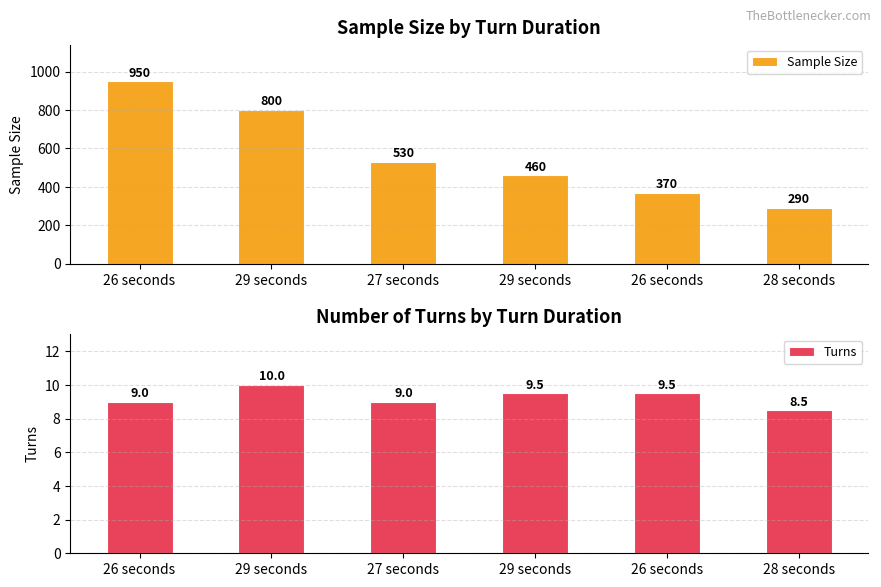

Rank the series by their average value, from lowest to highest.

Turns, Sample Size